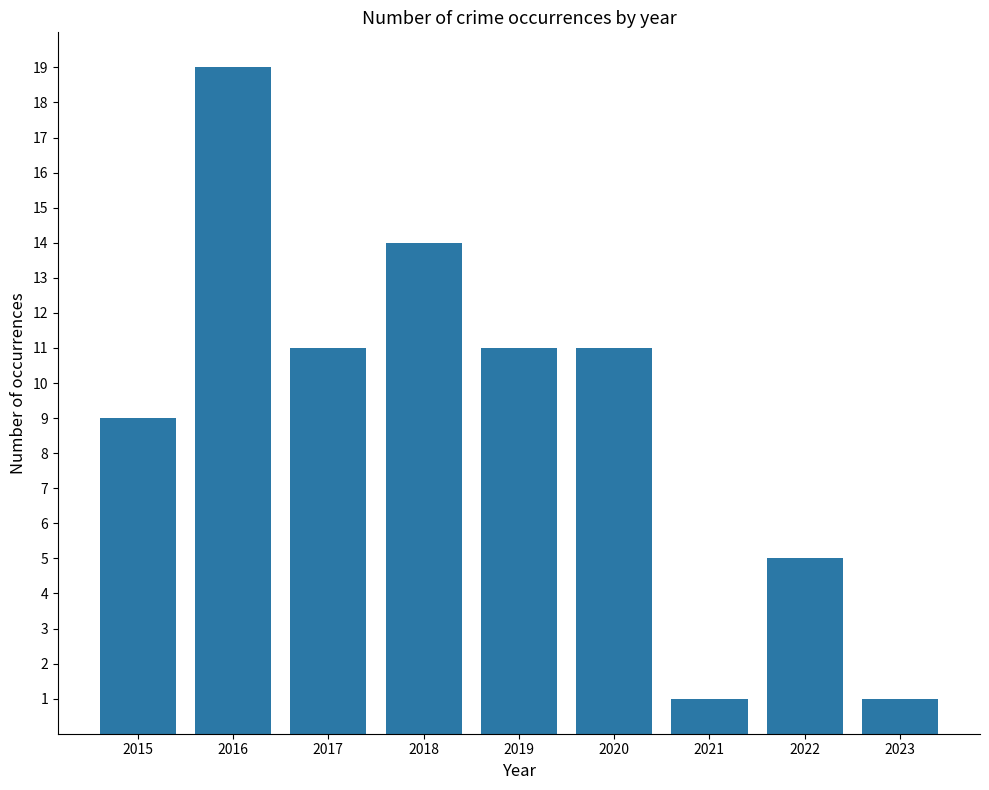

True or false: the data shows 1 at 2023.

True